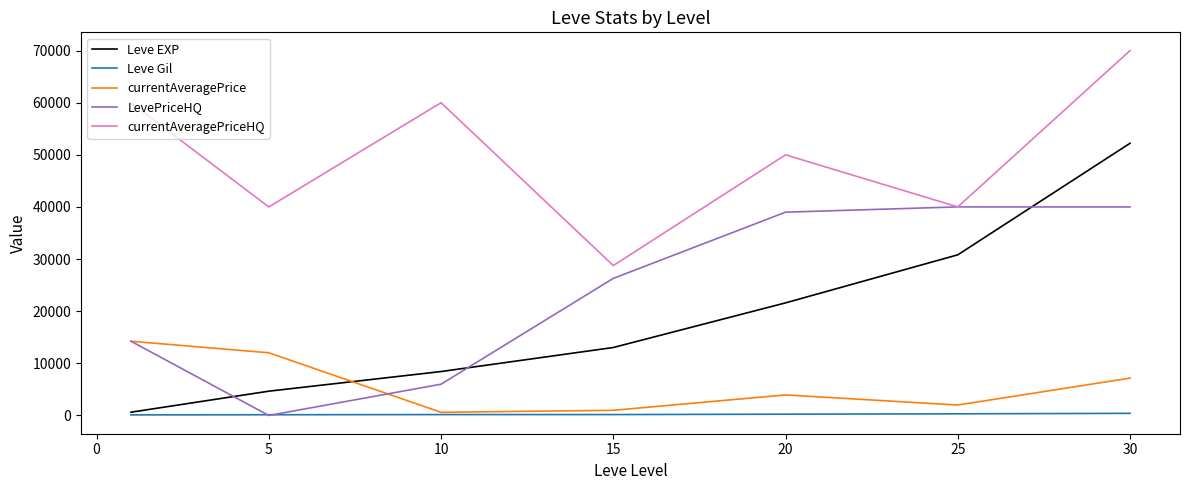

Which series has the largest total across all categories?

currentAveragePriceHQ